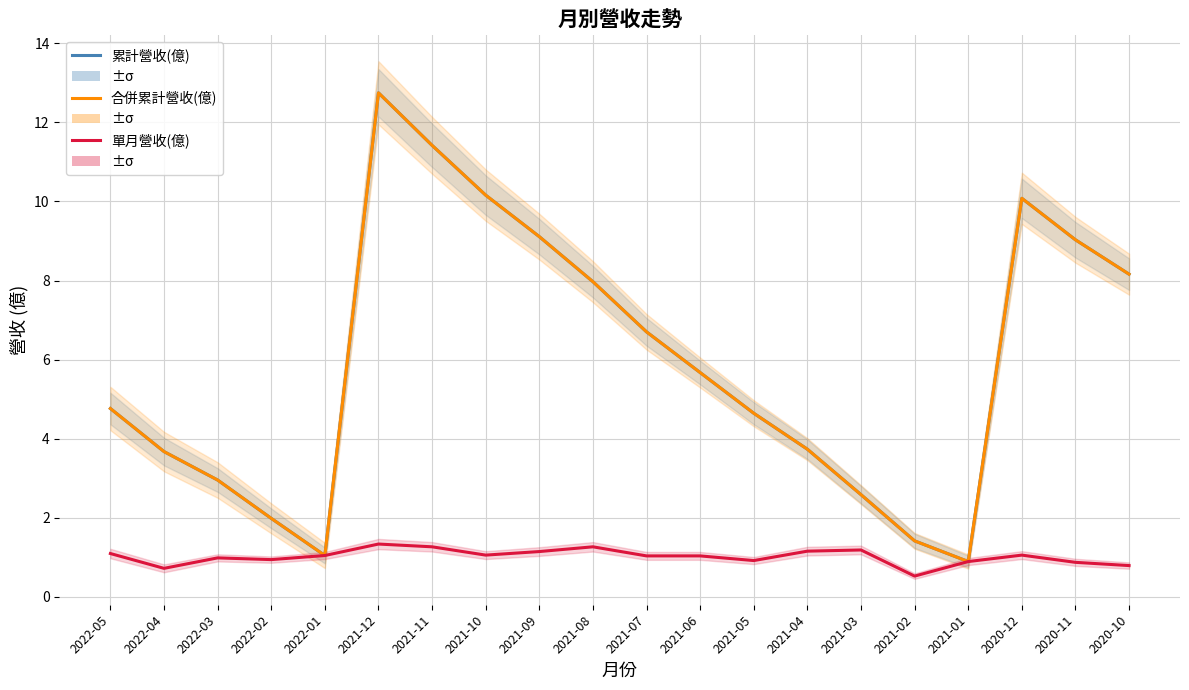

True or false: 單月營收(億) has a value of 1.3 at 2021-11.

True